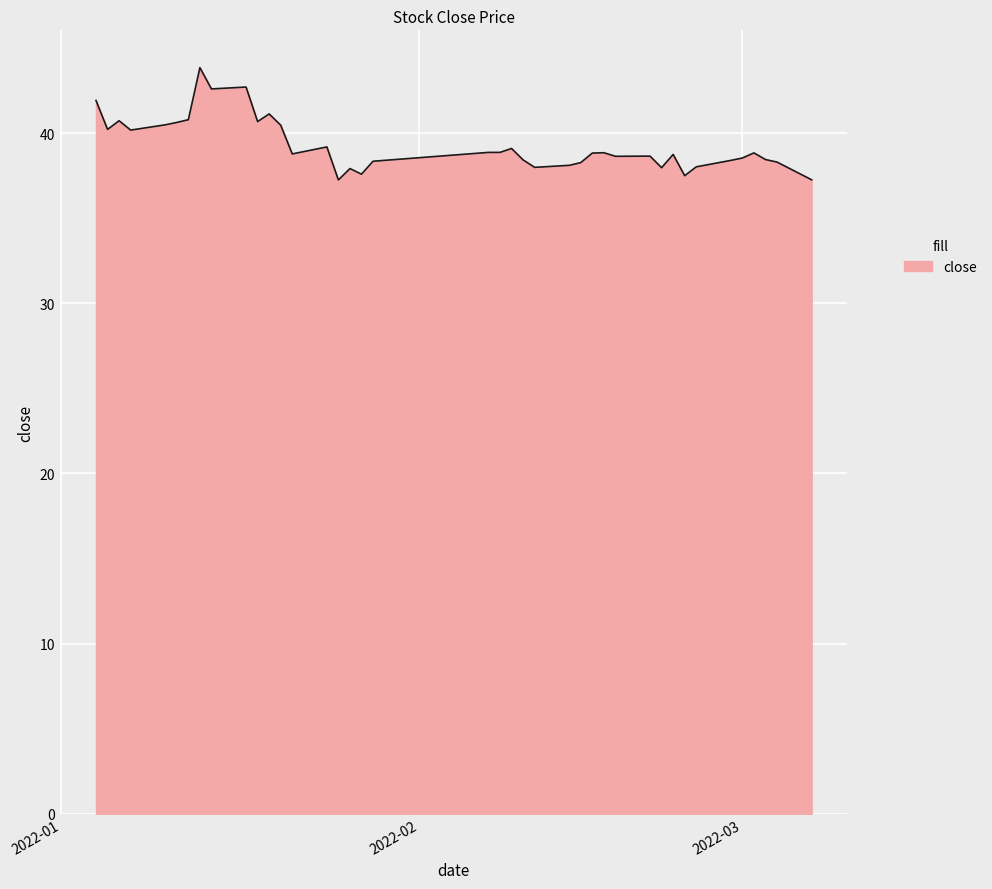

What is the difference between the maximum and minimum values?

6.6